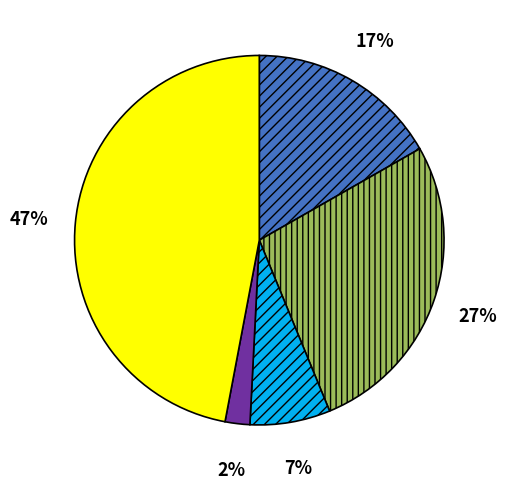

Is there any slice that represents more than half of the pie?

No